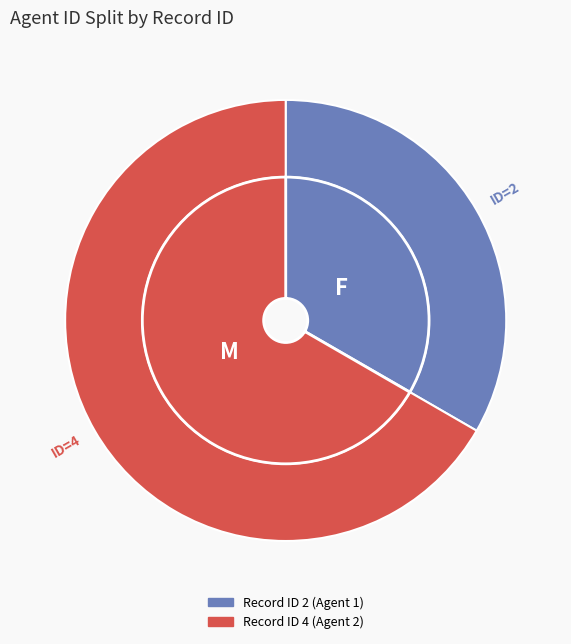

What is the change in value from 2 to 4?

+1